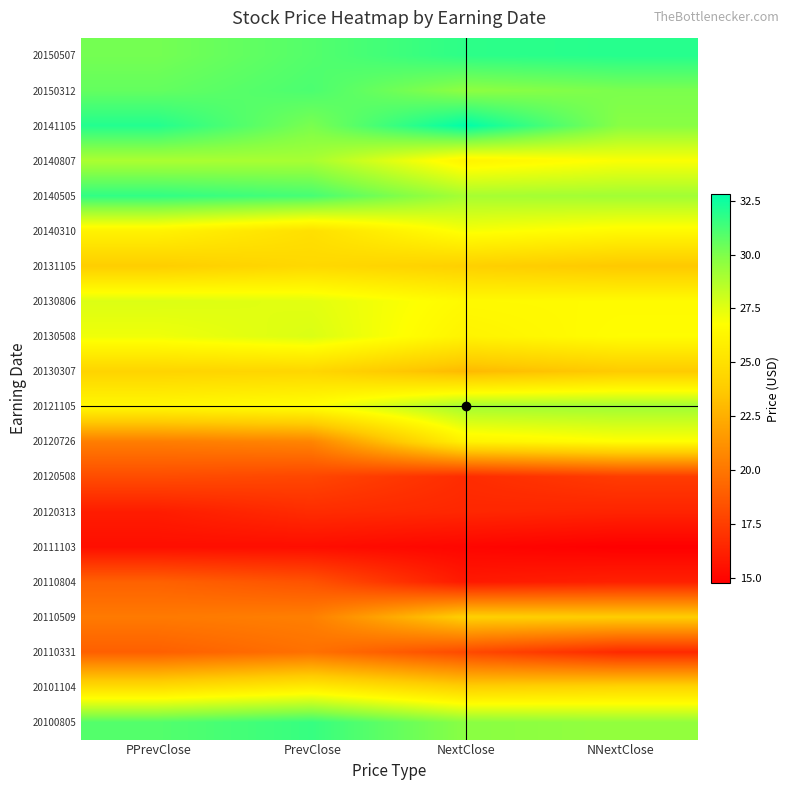

Reading right to left, transcribe all the data shown in this chart.

20150507: NNextClose=32.0	NextClose=31.8	PrevClose=31.0	PPrevClose=30.2
20150312: NNextClose=30.1	NextClose=29.6	PrevClose=31.1	PPrevClose=30.6
20141105: NNextClose=29.8	NextClose=32.8	PrevClose=30.1	PPrevClose=32.0
20140807: NNextClose=26.9	NextClose=26.1	PrevClose=29.0	PPrevClose=28.9
20140505: NNextClose=29.1	NextClose=29.0	PrevClose=31.2	PPrevClose=31.7
20140310: NNextClose=26.5	NextClose=27.0	PrevClose=25.0	PPrevClose=26.1
20131105: NNextClose=23.6	NextClose=24.0	PrevClose=24.5	PPrevClose=23.9
20130806: NNextClose=26.5	NextClose=26.5	PrevClose=27.5	PPrevClose=27.7
20130508: NNextClose=26.7	NextClose=26.1	PrevClose=27.7	PPrevClose=27.2
20130307: NNextClose=23.7	NextClose=23.0	PrevClose=24.4	PPrevClose=24.3
20121105: NNextClose=29.2	NextClose=29.1	PrevClose=26.8	PPrevClose=26.4
20120726: NNextClose=26.7	NextClose=26.1	PrevClose=20.6	PPrevClose=20.3
20120508: NNextClose=17.4	NextClose=16.7	PrevClose=17.9	PPrevClose=18.1
20120313: NNextClose=16.3	NextClose=16.5	PrevClose=16.7	PPrevClose=16.0
20111103: NNextClose=14.7	NextClose=15.0	PrevClose=15.3	PPrevClose=15.4
20110804: NNextClose=16.2	NextClose=15.9	PrevClose=18.4	PPrevClose=19.1
20110509: NNextClose=23.9	NextClose=24.0	PrevClose=20.4	PPrevClose=20.1
20110331: NNextClose=16.6	NextClose=18.0	PrevClose=19.8	PPrevClose=19.0
20101104: NNextClose=24.4	NextClose=24.0	PrevClose=25.7	PPrevClose=24.8
20100805: NNextClose=29.5	NextClose=29.7	PrevClose=31.6	PPrevClose=31.0